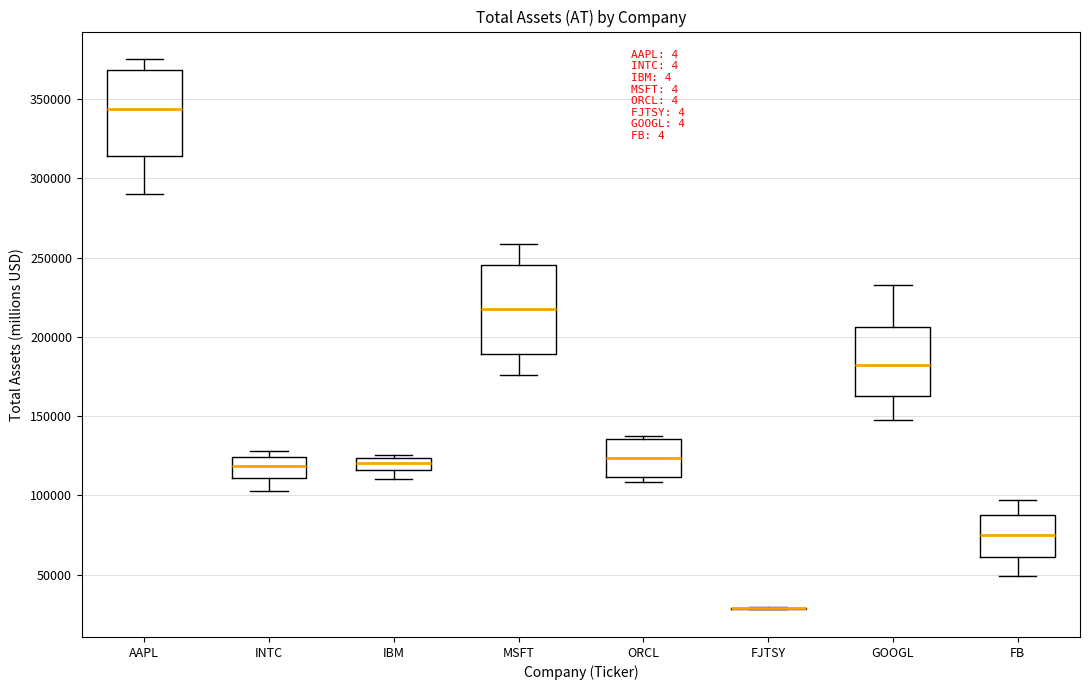

Reading left to right, transcribe this box plot: for each box, give where its median line is, the range the box spans, and where its two whiskers end, as read against the y-axis. The values are not printed on the chart, so give them approximately, as read against the axis.

AAPL: median 345000, box 315000 to 370000, whiskers 290000 to 375000
INTC: median 120000, box 110000 to 125000, whiskers 105000 to 130000
IBM: median 120000, box 115000 to 125000, whiskers 110000 to 125000
MSFT: median 215000, box 190000 to 245000, whiskers 175000 to 260000
ORCL: median 125000, box 110000 to 135000, whiskers 110000 (just below the box's lower edge) to 135000 (just above the box's upper edge)
FJTSY: box collapsed to a line at 30000, whiskers 30000 to 30000
GOOGL: median 180000, box 160000 to 205000, whiskers 145000 to 235000
FB: median 75000, box 60000 to 90000, whiskers 50000 to 95000